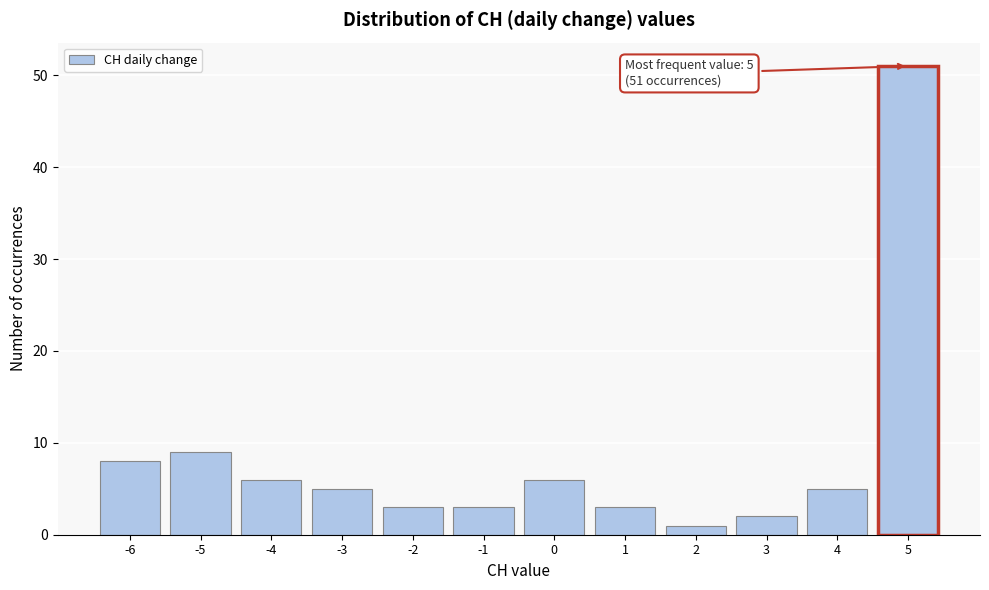

Which range on the x-axis has the tallest bar?

4.5 to 5.5